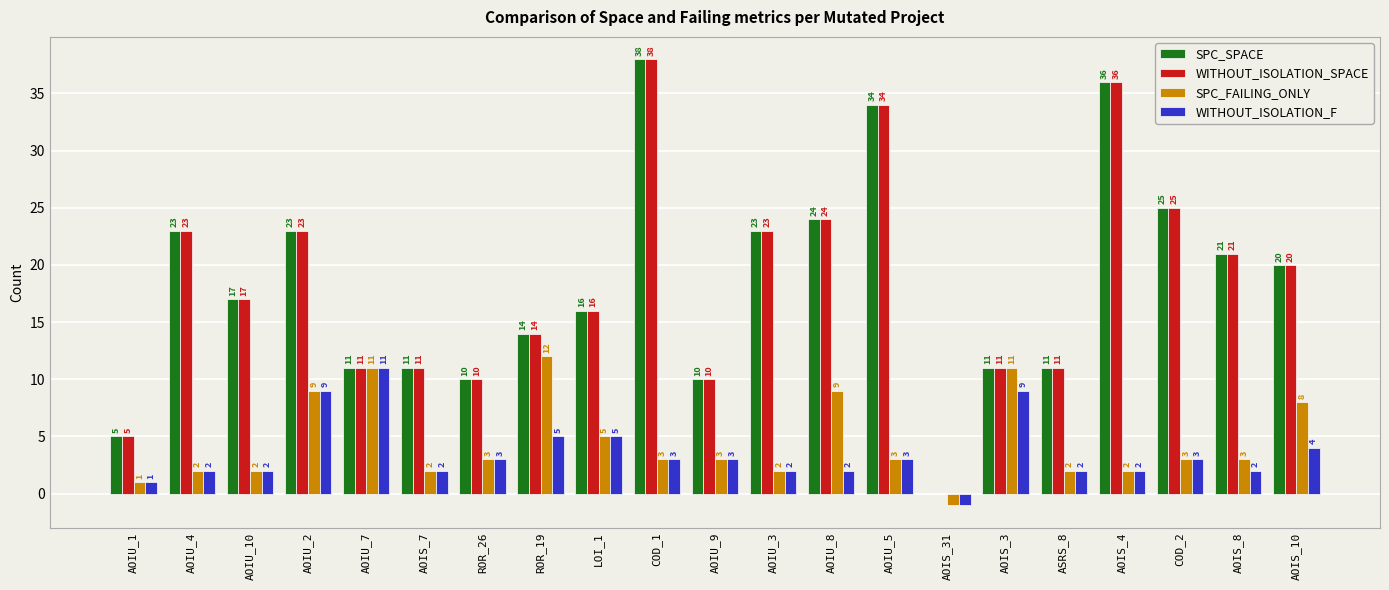

Reading left to right, what are all the values shown in this chart?

SPC_SPACE: AOIU_1=5	AOIU_4=23	AOIU_10=17	AOIU_2=23	AOIU_7=11	AOIS_7=11	ROR_26=10	ROR_19=14	LOI_1=16	COD_1=38	AOIU_9=10	AOIU_3=23	AOIU_8=24	AOIU_5=34	AOIS_31=0	AOIS_3=11	ASRS_8=11	AOIS_4=36	COD_2=25	AOIS_8=21	AOIS_10=20
WITHOUT_ISOLATION_SPACE: AOIU_1=5	AOIU_4=23	AOIU_10=17	AOIU_2=23	AOIU_7=11	AOIS_7=11	ROR_26=10	ROR_19=14	LOI_1=16	COD_1=38	AOIU_9=10	AOIU_3=23	AOIU_8=24	AOIU_5=34	AOIS_31=0	AOIS_3=11	ASRS_8=11	AOIS_4=36	COD_2=25	AOIS_8=21	AOIS_10=20
SPC_FAILING_ONLY: AOIU_1=1	AOIU_4=2	AOIU_10=2	AOIU_2=9	AOIU_7=11	AOIS_7=2	ROR_26=3	ROR_19=12	LOI_1=5	COD_1=3	AOIU_9=3	AOIU_3=2	AOIU_8=9	AOIU_5=3	AOIS_31=-1	AOIS_3=11	ASRS_8=2	AOIS_4=2	COD_2=3	AOIS_8=3	AOIS_10=8
WITHOUT_ISOLATION_F: AOIU_1=1	AOIU_4=2	AOIU_10=2	AOIU_2=9	AOIU_7=11	AOIS_7=2	ROR_26=3	ROR_19=5	LOI_1=5	COD_1=3	AOIU_9=3	AOIU_3=2	AOIU_8=2	AOIU_5=3	AOIS_31=-1	AOIS_3=9	ASRS_8=2	AOIS_4=2	COD_2=3	AOIS_8=2	AOIS_10=4